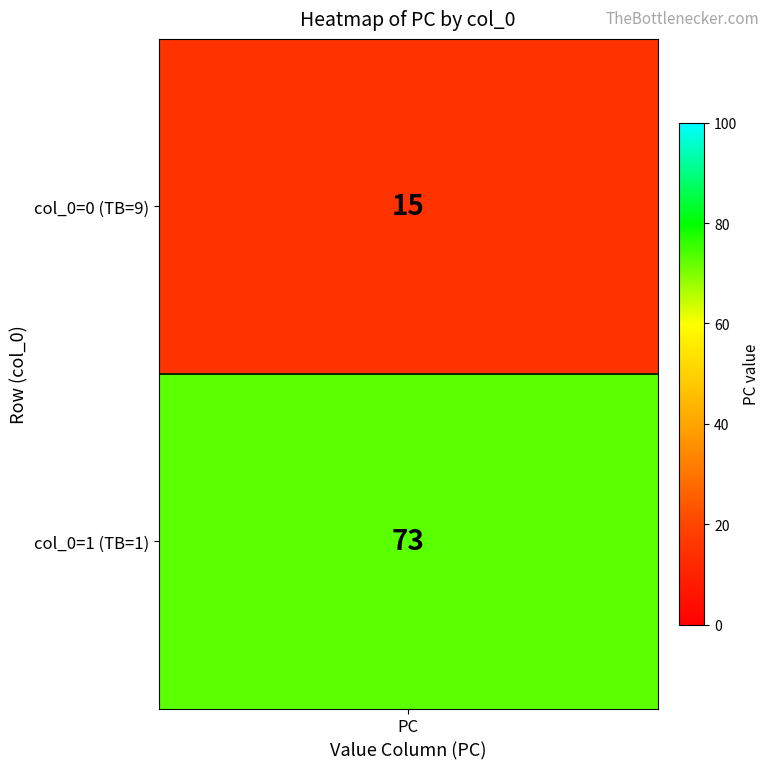

List the labels in order of value, largest first.

1, 0